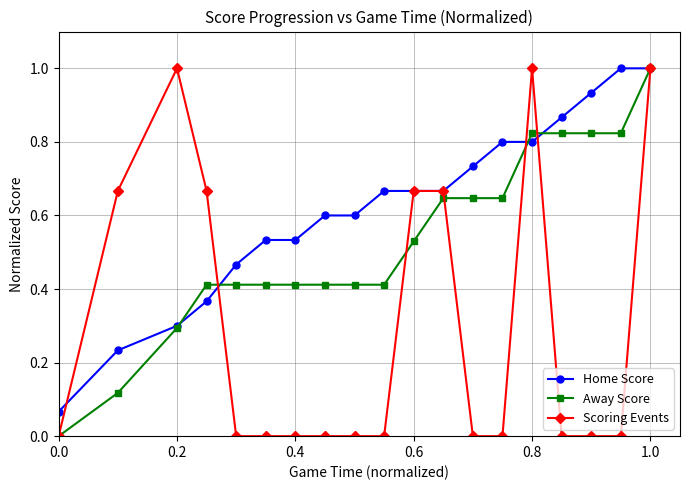

True or false: Scoring Events has more than 1 interior local peaks.

True